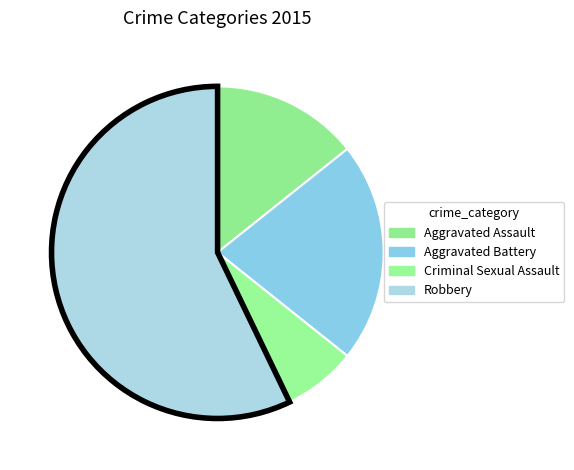

What is the ratio of the value at Robbery to the value at Criminal Sexual Assault?

8.0